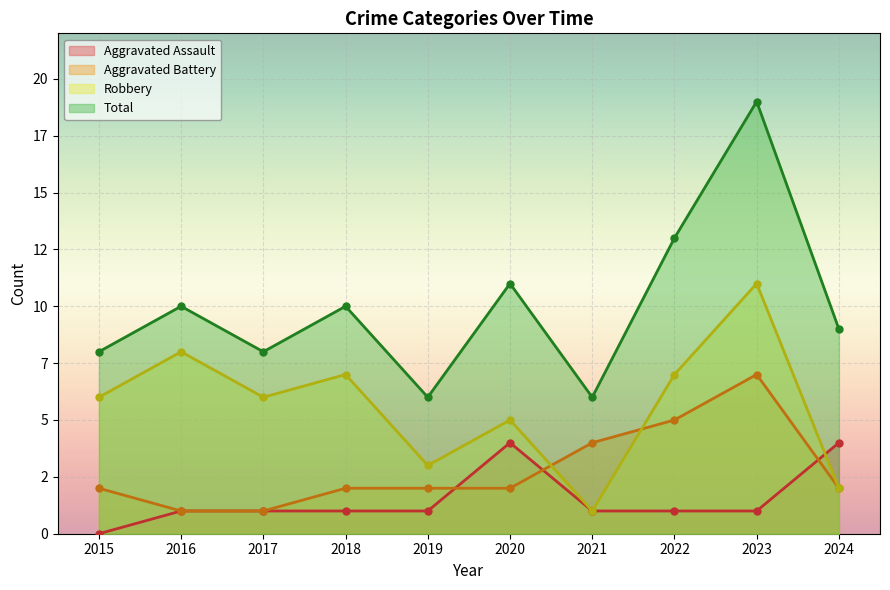

Where is the first local minimum for Robbery?

2017